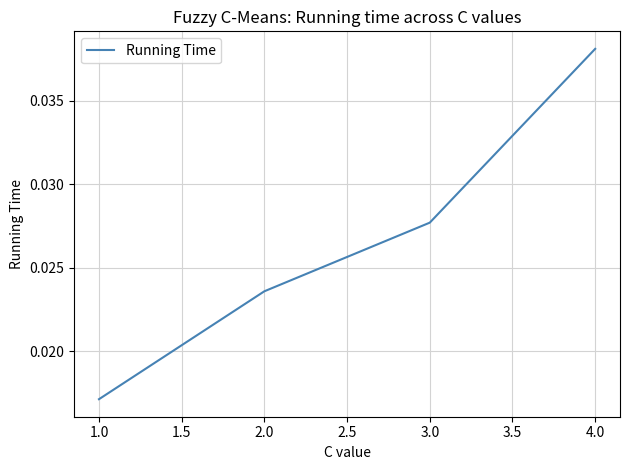

True or false: the data has more than 2 interior local peaks.

False